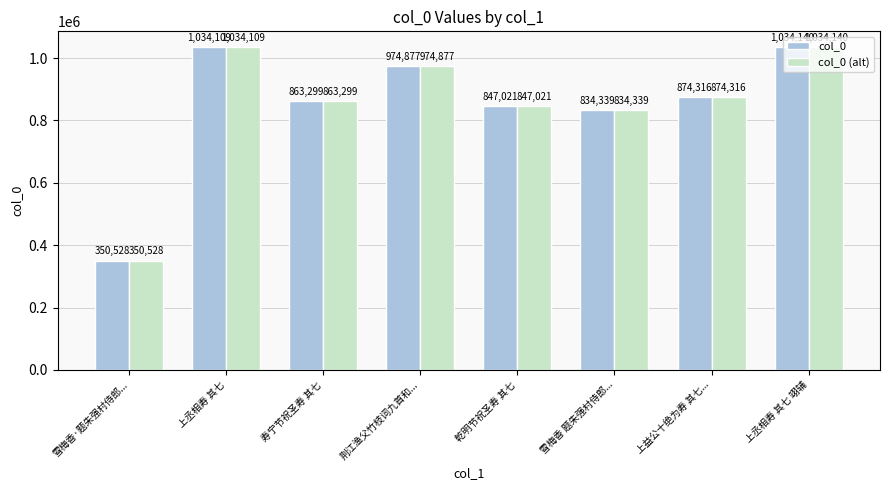

What is the label of the 2nd bar from the left?

上丞相寿 其七